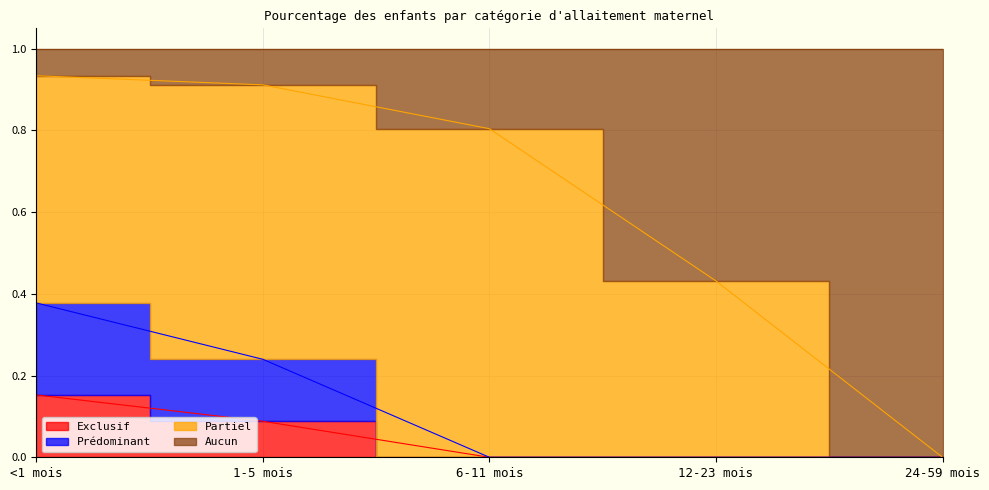

Is it true that Exclusif equals 0.1 at 1-5 mois?

False